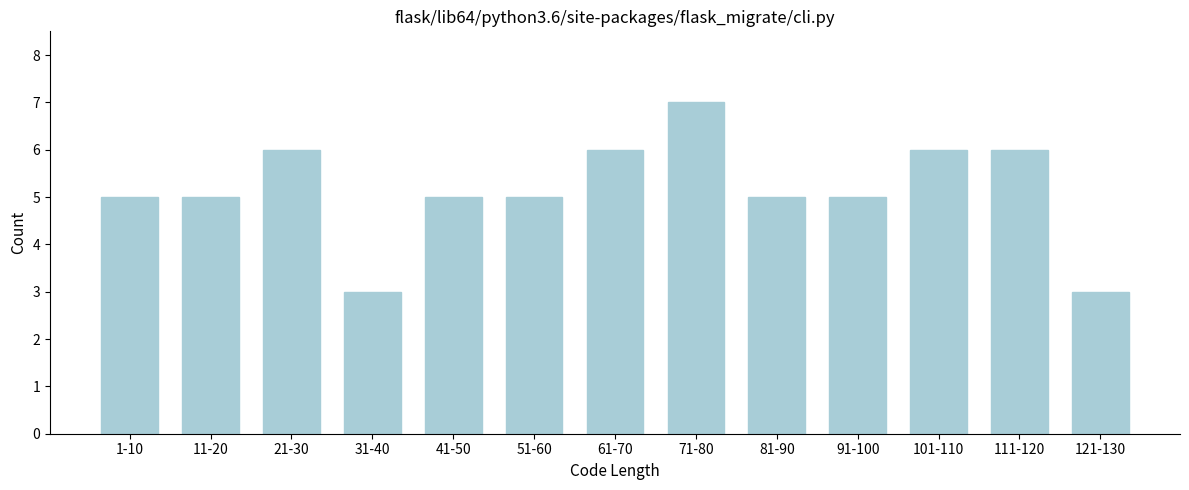

Reading left to right, what are all the values shown in this chart?

1-10=5	11-20=5	21-30=6	31-40=3	41-50=5	51-60=5	61-70=6	71-80=7	81-90=5	91-100=5	101-110=6	111-120=6	121-130=3